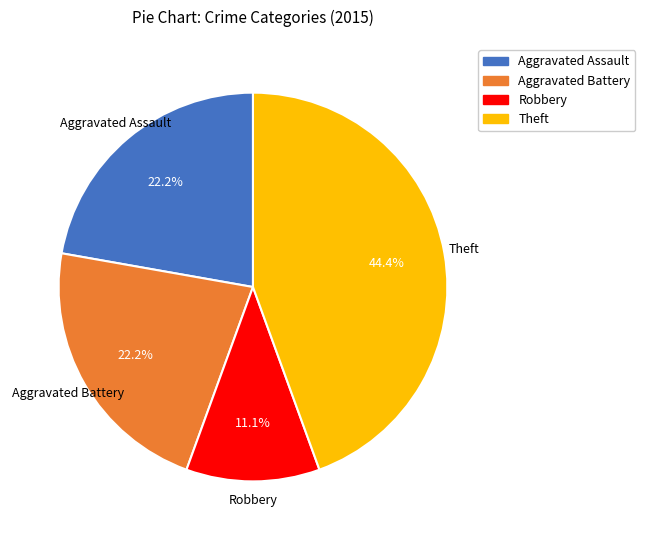

Which slice is the largest?

Theft